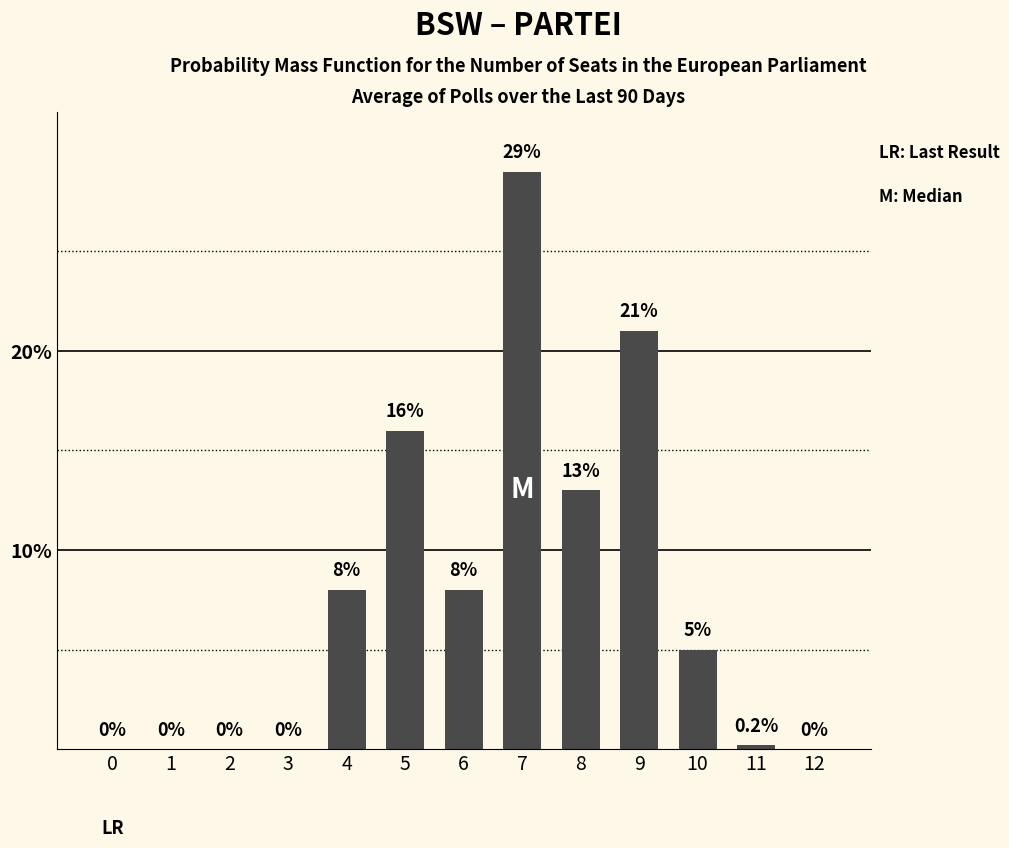

True or false: the data shows 11.5 at 3.

False